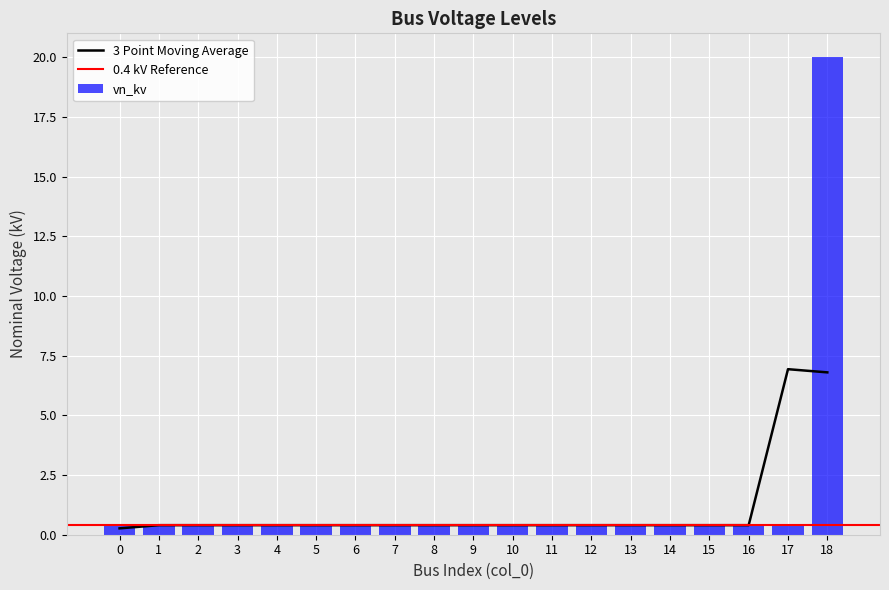

List the labels in order of value, smallest first.

0, 1, 2, 3, 4, 5, 6, 7, 8, 9, 10, 11, 12, 13, 14, 15, 16, 17, 18